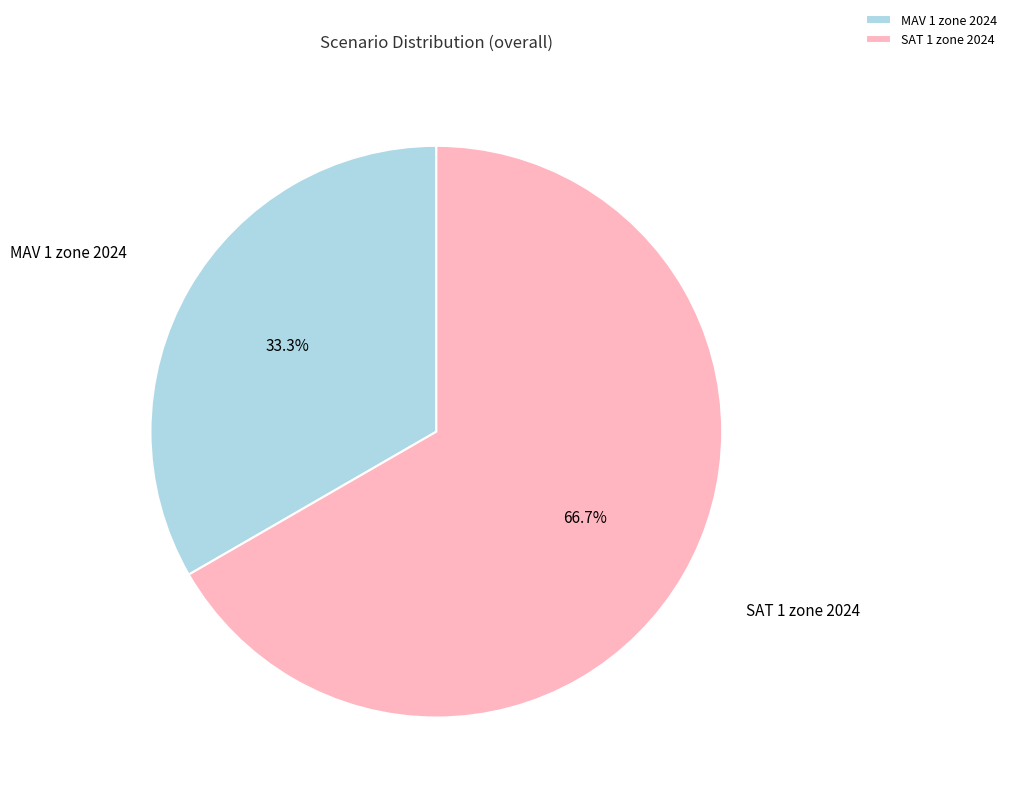

Between SAT 1 zone 2024 and MAV 1 zone 2024, which is larger?

SAT 1 zone 2024